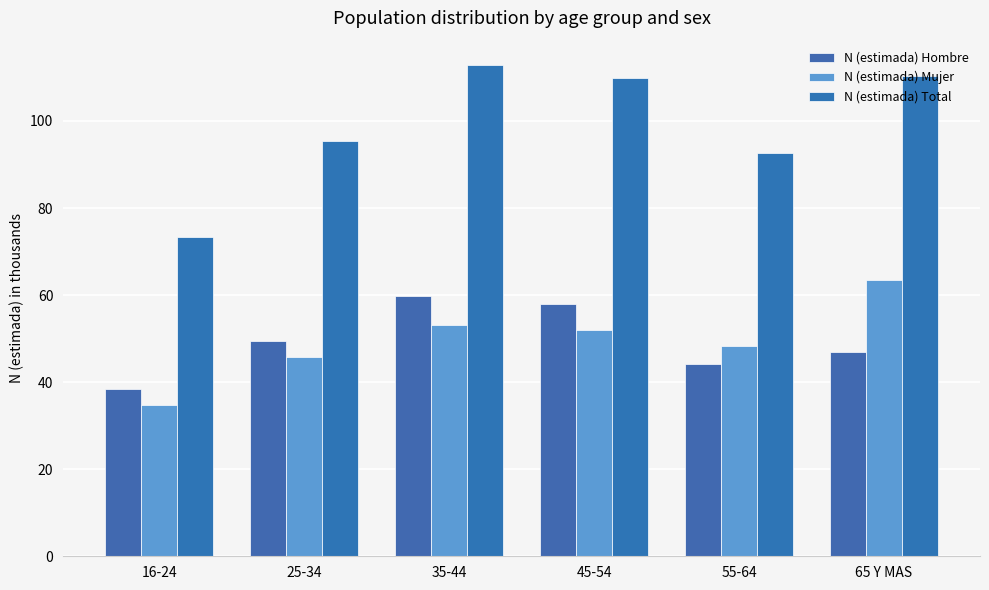

Which series has the largest range (max minus min)?

N (estimada) Total